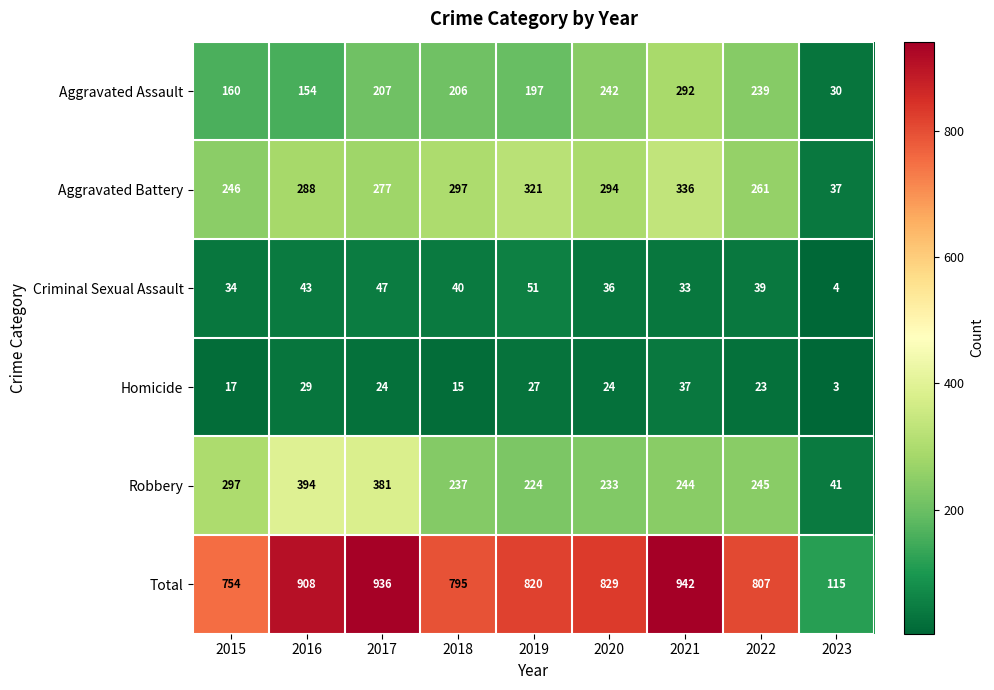

What is the sum of all Criminal Sexual Assault values?

327